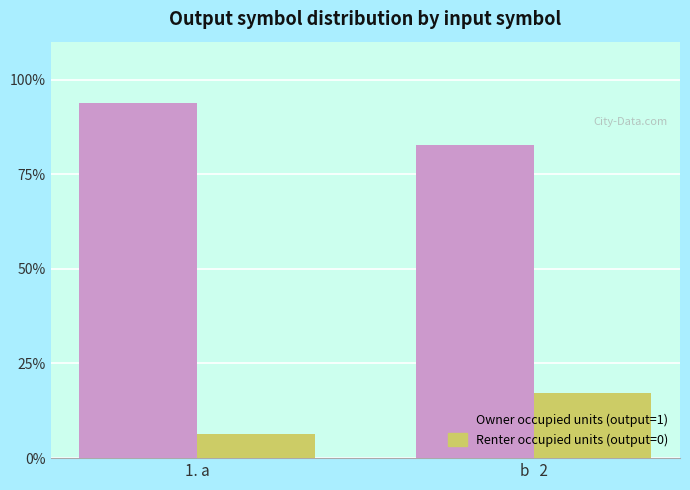

List the series in order of their overall mean, highest first.

Owner occupied units (output=1), Renter occupied units (output=0)